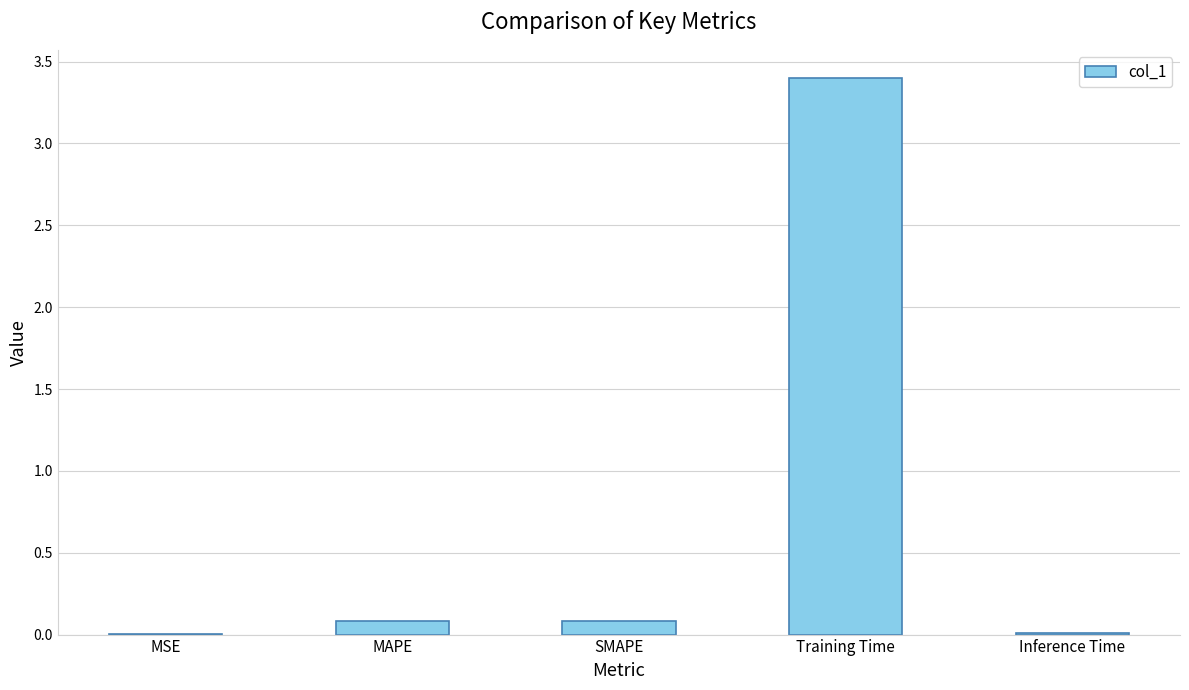

What is the sum of all values?

3.6